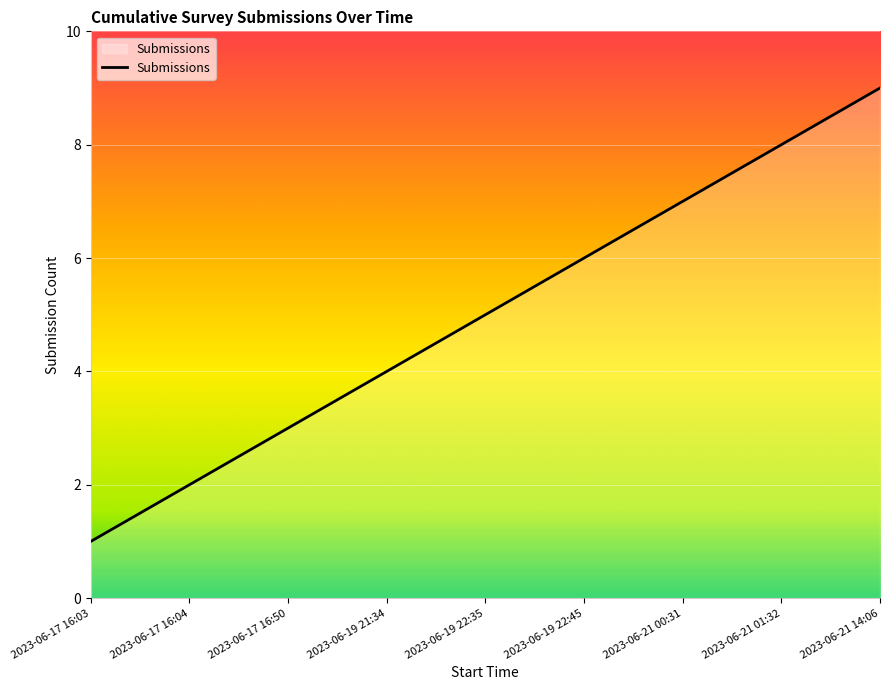

How many lines are shown in the chart?

1